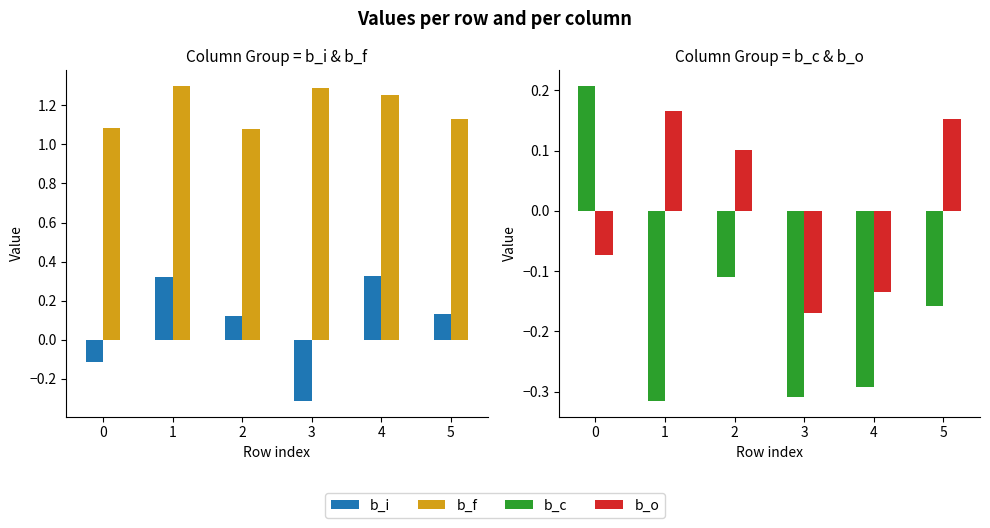

Reading left to right, list all the values displayed in this chart.

b_i: -0.1	0.3	0.1	-0.3	0.3	0.1
b_f: 1.1	1.3	1.1	1.3	1.3	1.1
b_c: 0.2	-0.3	-0.1	-0.3	-0.3	-0.2
b_o: -0.1	0.2	0.1	-0.2	-0.1	0.2